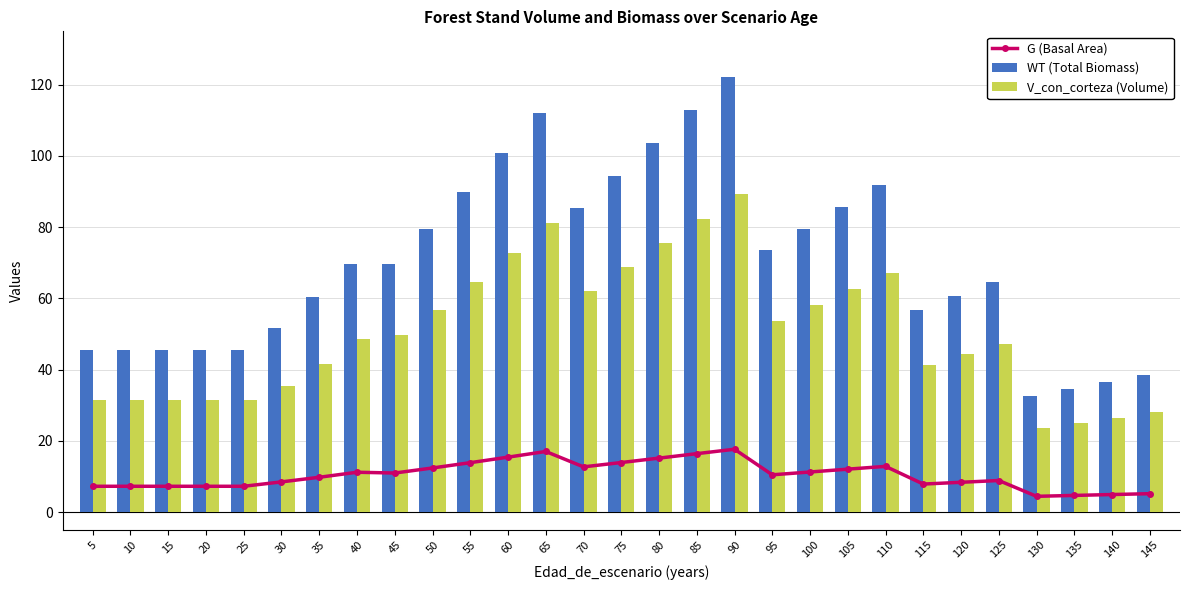

At which label does V_con_corteza (Volume) first exceed 48?

40